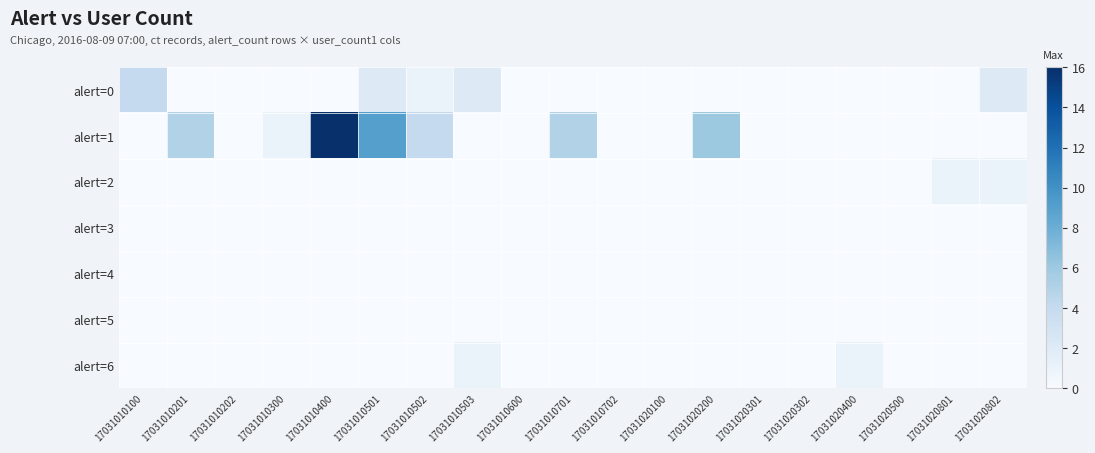

Reading left to right, list all the values displayed in this chart.

alert=0: 17031010100=4	17031010201=0	17031010202=0	17031010300=0	17031010400=0	17031010501=2	17031010502=1	17031010503=2	17031010600=0	17031010701=0	17031010702=0	17031020100=0	17031020200=0	17031020301=0	17031020302=0	17031020400=0	17031020500=0	17031020801=0	17031020802=2
alert=1: 17031010100=0	17031010201=5	17031010202=0	17031010300=1	17031010400=16	17031010501=9	17031010502=4	17031010503=0	17031010600=0	17031010701=5	17031010702=0	17031020100=0	17031020200=6	17031020301=0	17031020302=0	17031020400=0	17031020500=0	17031020801=0	17031020802=0
alert=2: 17031010100=0	17031010201=0	17031010202=0	17031010300=0	17031010400=0	17031010501=0	17031010502=0	17031010503=0	17031010600=0	17031010701=0	17031010702=0	17031020100=0	17031020200=0	17031020301=0	17031020302=0	17031020400=0	17031020500=0	17031020801=1	17031020802=1
alert=3: 17031010100=0	17031010201=0	17031010202=0	17031010300=0	17031010400=0	17031010501=0	17031010502=0	17031010503=0	17031010600=0	17031010701=0	17031010702=0	17031020100=0	17031020200=0	17031020301=0	17031020302=0	17031020400=0	17031020500=0	17031020801=0	17031020802=0
alert=4: 17031010100=0	17031010201=0	17031010202=0	17031010300=0	17031010400=0	17031010501=0	17031010502=0	17031010503=0	17031010600=0	17031010701=0	17031010702=0	17031020100=0	17031020200=0	17031020301=0	17031020302=0	17031020400=0	17031020500=0	17031020801=0	17031020802=0
alert=5: 17031010100=0	17031010201=0	17031010202=0	17031010300=0	17031010400=0	17031010501=0	17031010502=0	17031010503=0	17031010600=0	17031010701=0	17031010702=0	17031020100=0	17031020200=0	17031020301=0	17031020302=0	17031020400=0	17031020500=0	17031020801=0	17031020802=0
alert=6: 17031010100=0	17031010201=0	17031010202=0	17031010300=0	17031010400=0	17031010501=0	17031010502=0	17031010503=1	17031010600=0	17031010701=0	17031010702=0	17031020100=0	17031020200=0	17031020301=0	17031020302=0	17031020400=1	17031020500=0	17031020801=0	17031020802=0